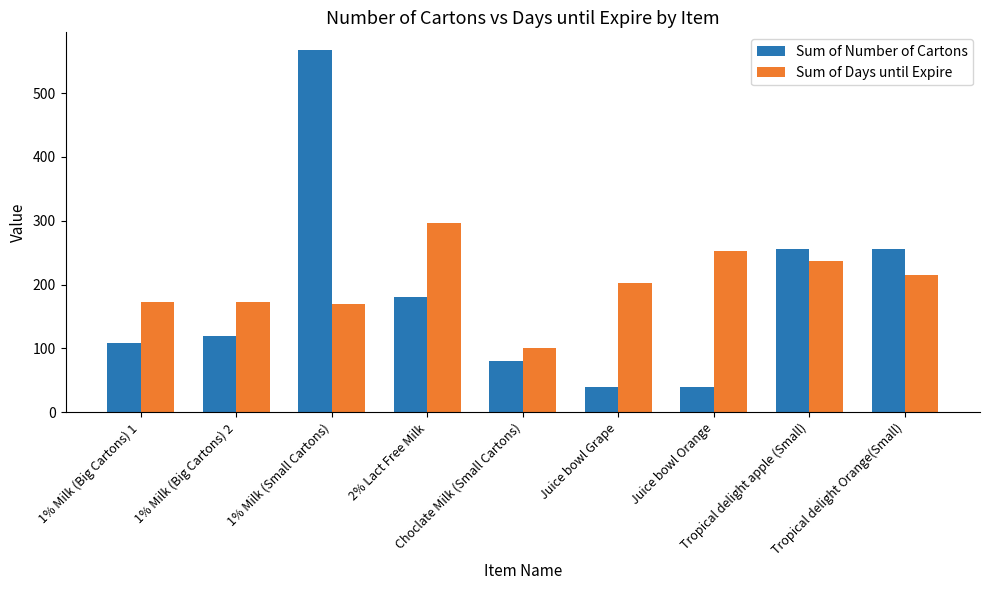

Where is Sum of Days until Expire nearest to the value 199?

Juice bowl Grape